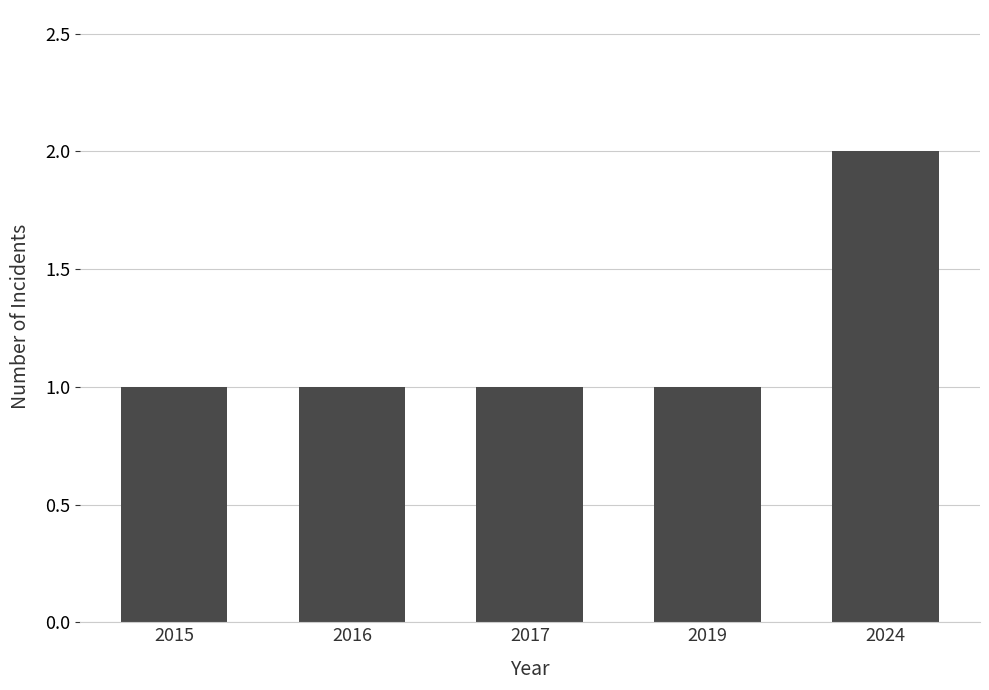

Is it true that the value at 2016 is 1?

True